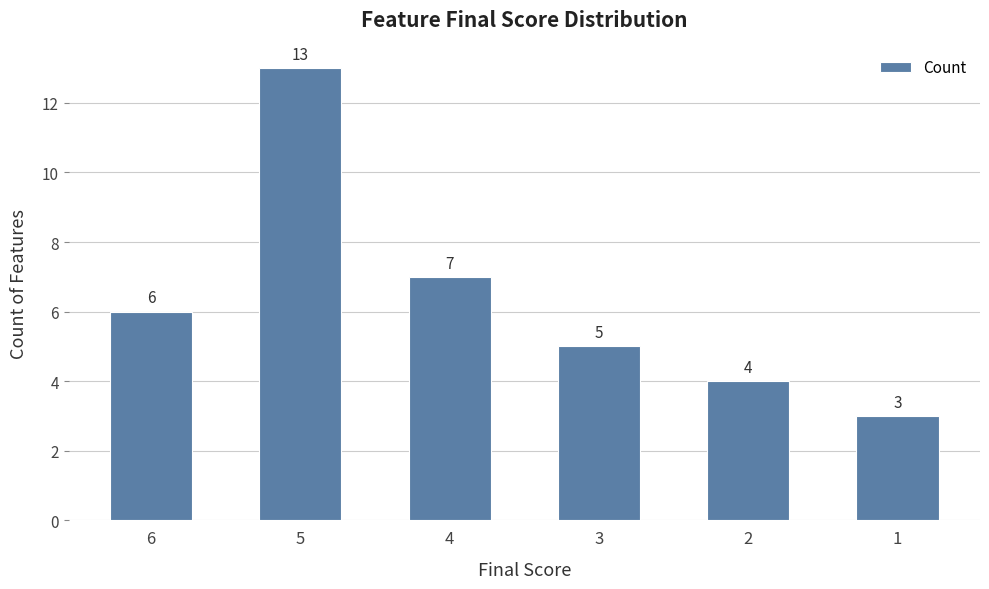

Where is the data nearest to the value 8?

4